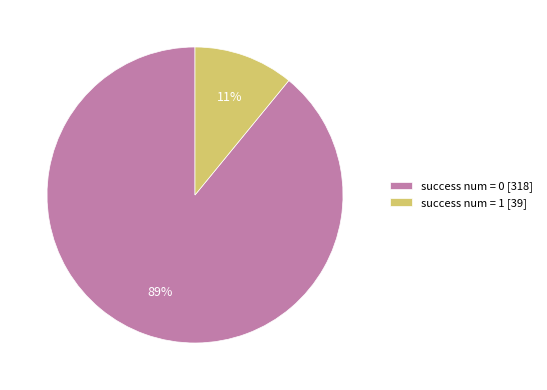

Count the number of slices in the pie.

2